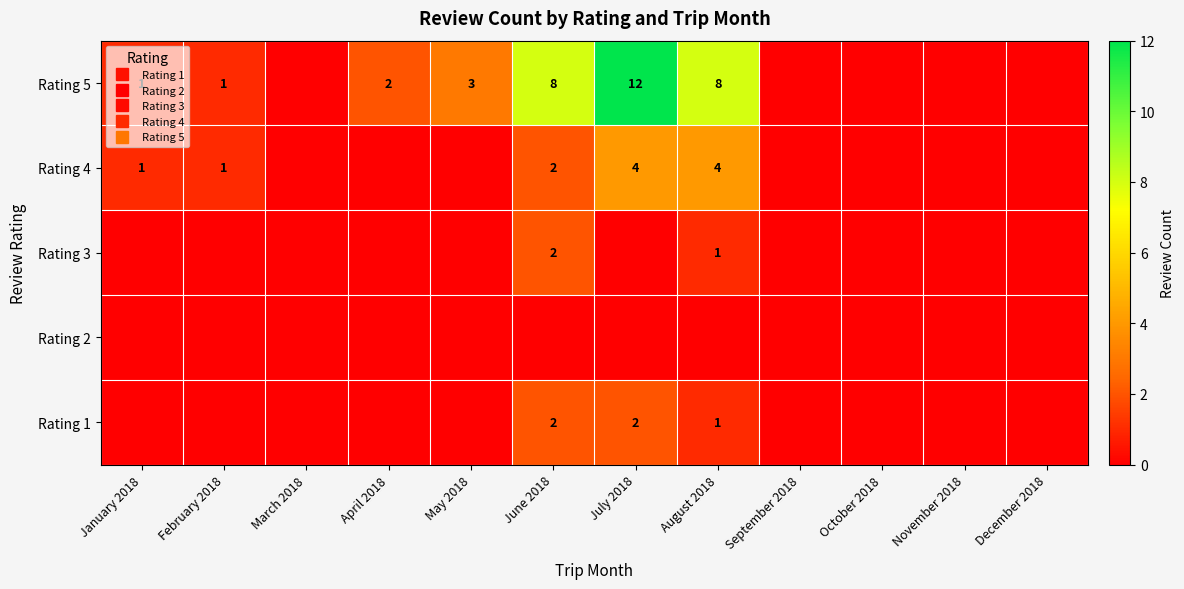

The value of Rating 3 at August 2018 is 1. True or false?

False